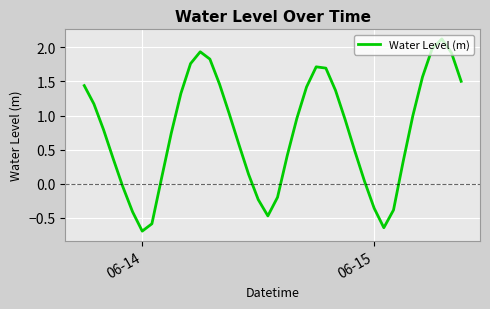

What is the smallest value displayed?

-0.7